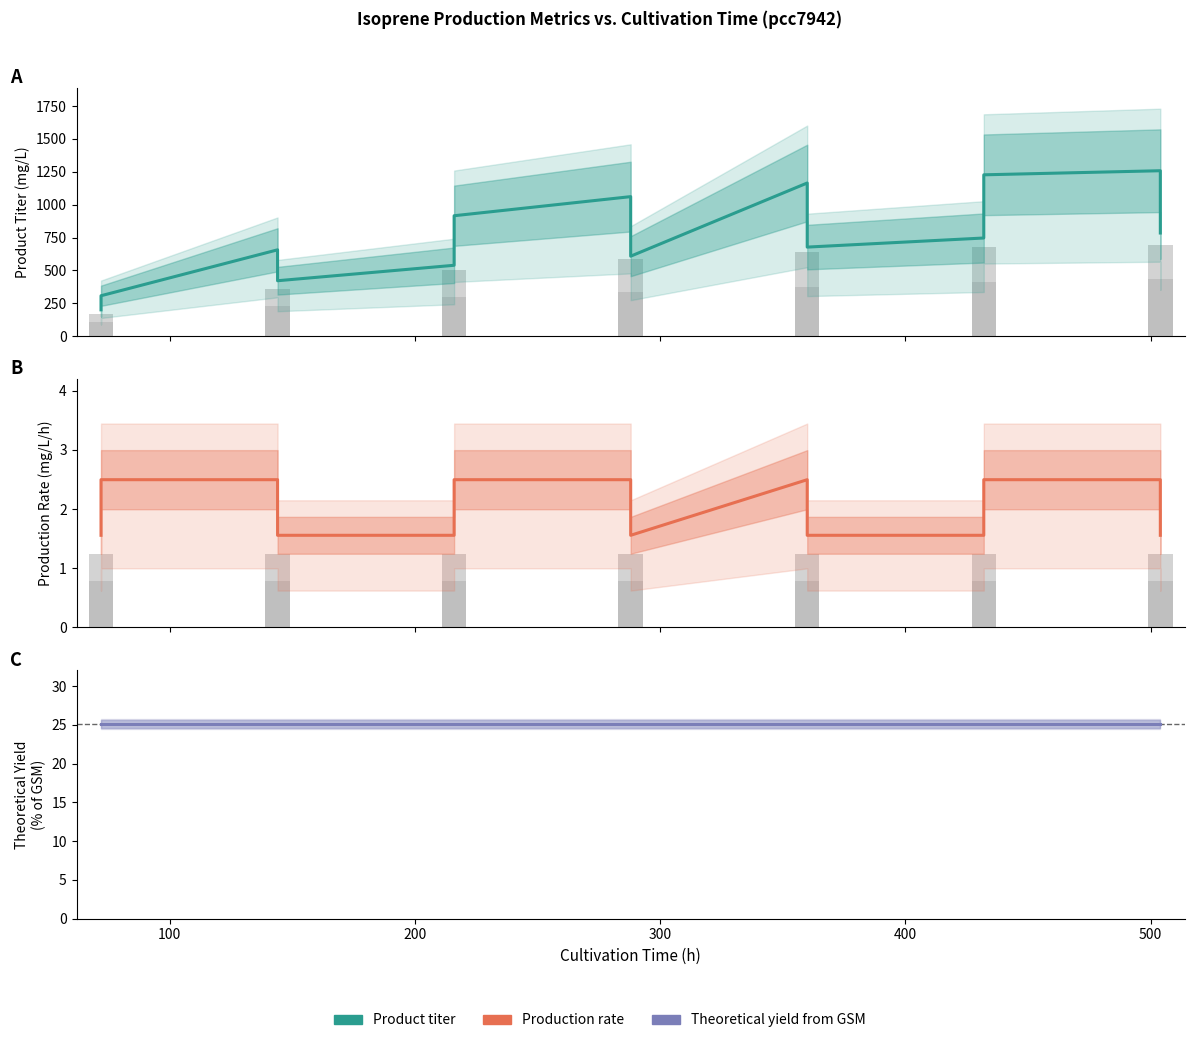

The value of Product titer at 11 is 2169.4. True or false?

False